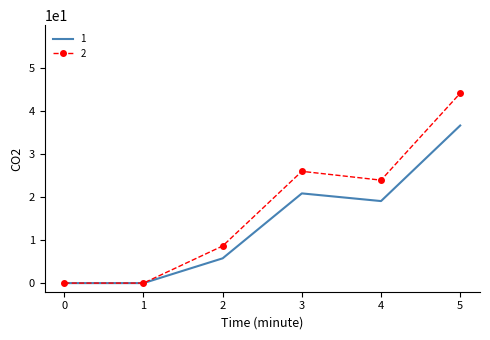

At which category does the chart reach its peak across all series?

5